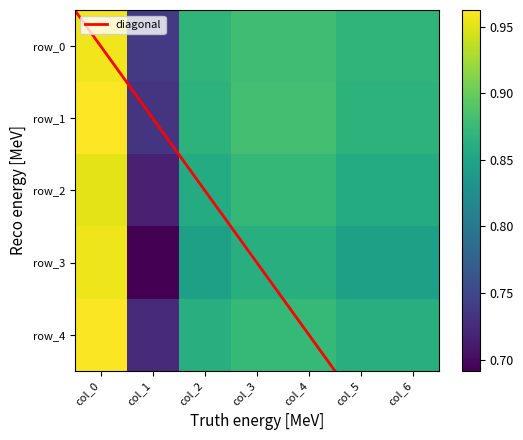

Reading left to right, list all the values displayed in this chart.

row_0: 1.0	0.7	0.9	0.9	0.9	0.9	0.9
row_1: 1.0	0.7	0.9	0.9	0.9	0.9	0.9
row_2: 1.0	0.7	0.9	0.9	0.9	0.9	0.9
row_3: 1.0	0.7	0.8	0.9	0.9	0.8	0.8
row_4: 1.0	0.7	0.9	0.9	0.9	0.9	0.9